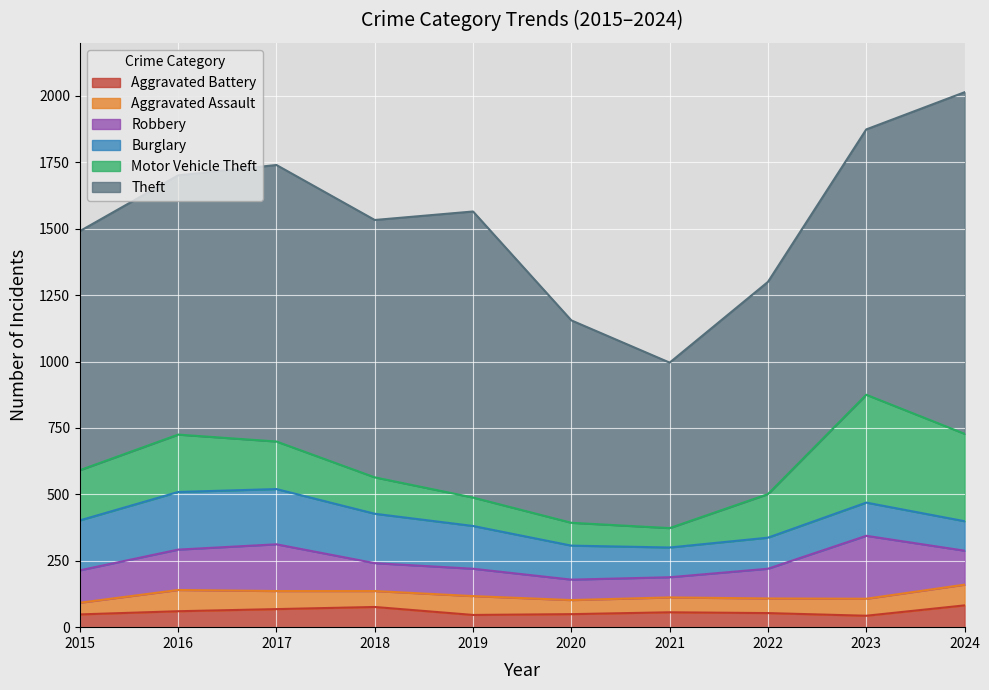

At which category does Theft reach its first local valley?

2018